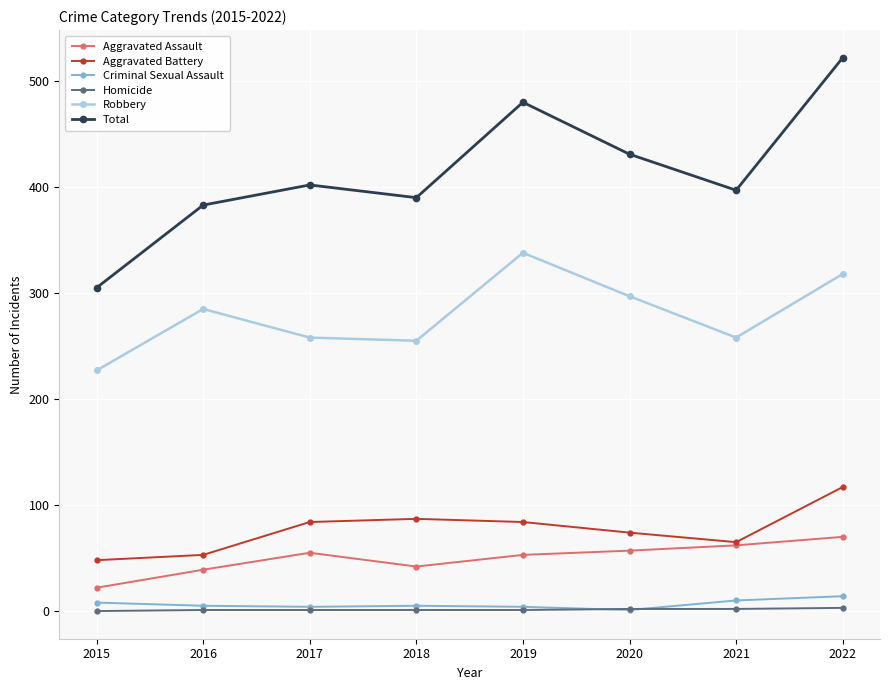

How many interior local peaks does the Robbery series have?

2